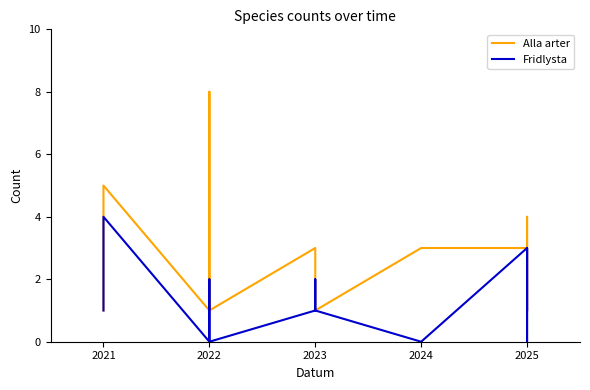

What is the average value of the Fridlysta series?

1